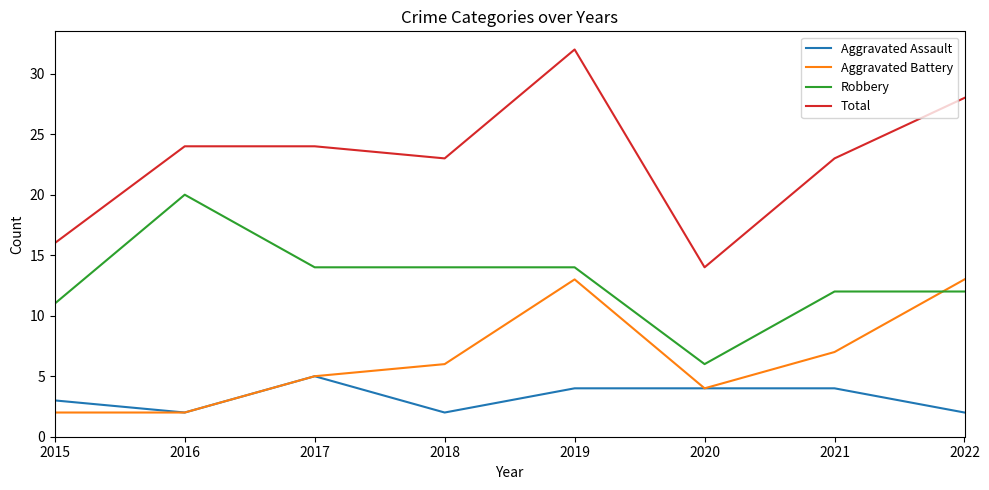

Is this an area chart (filled region under the line)?

No